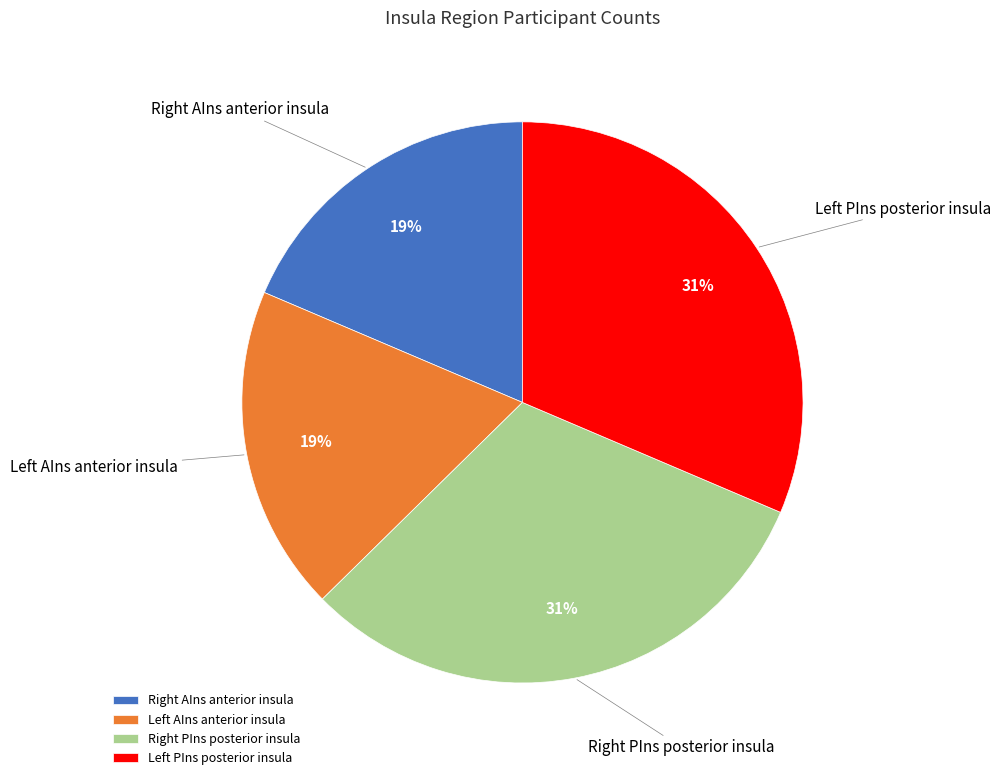

How many slices are in this pie chart?

4